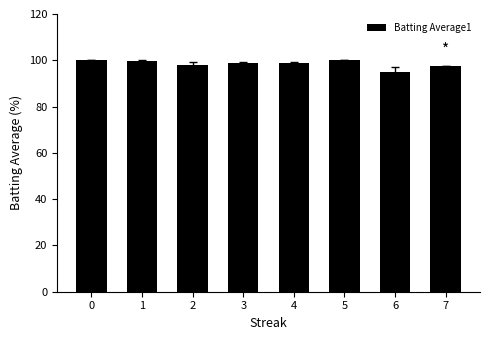

Approximately how many times larger is the value at 6 compared to 2?

1.0